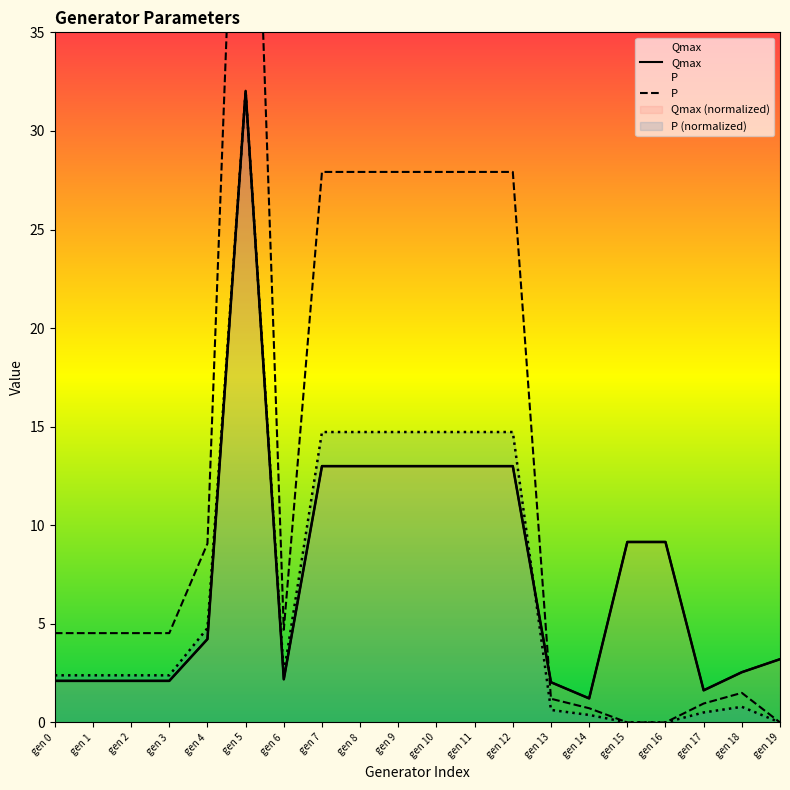

List the series in order of their peak value, lowest first.

Qmax, P